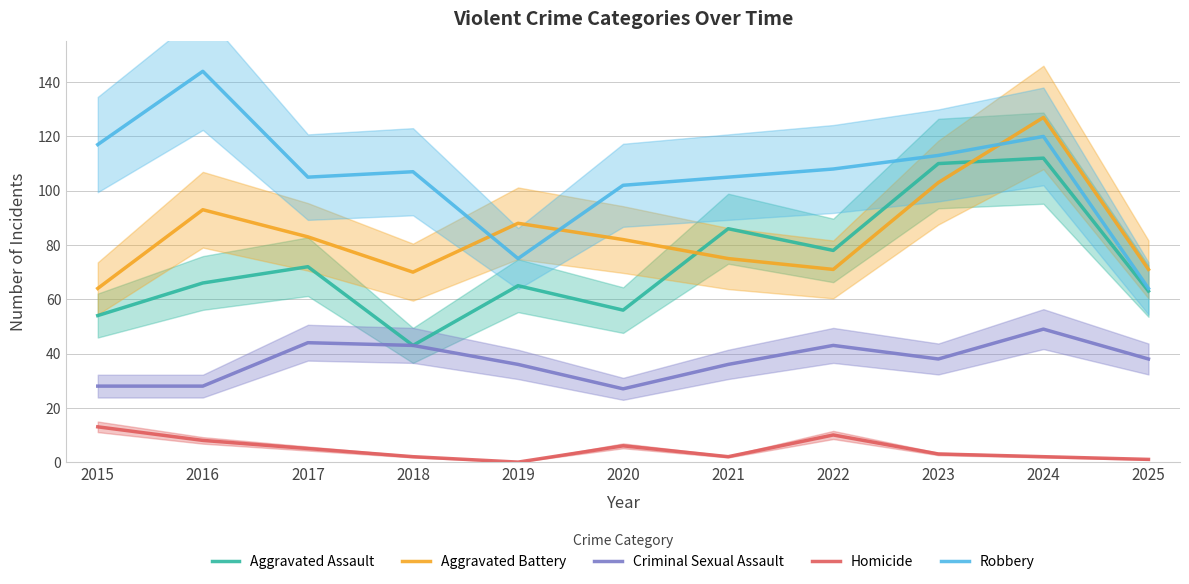

At which category does the chart reach its minimum across all series?

2019